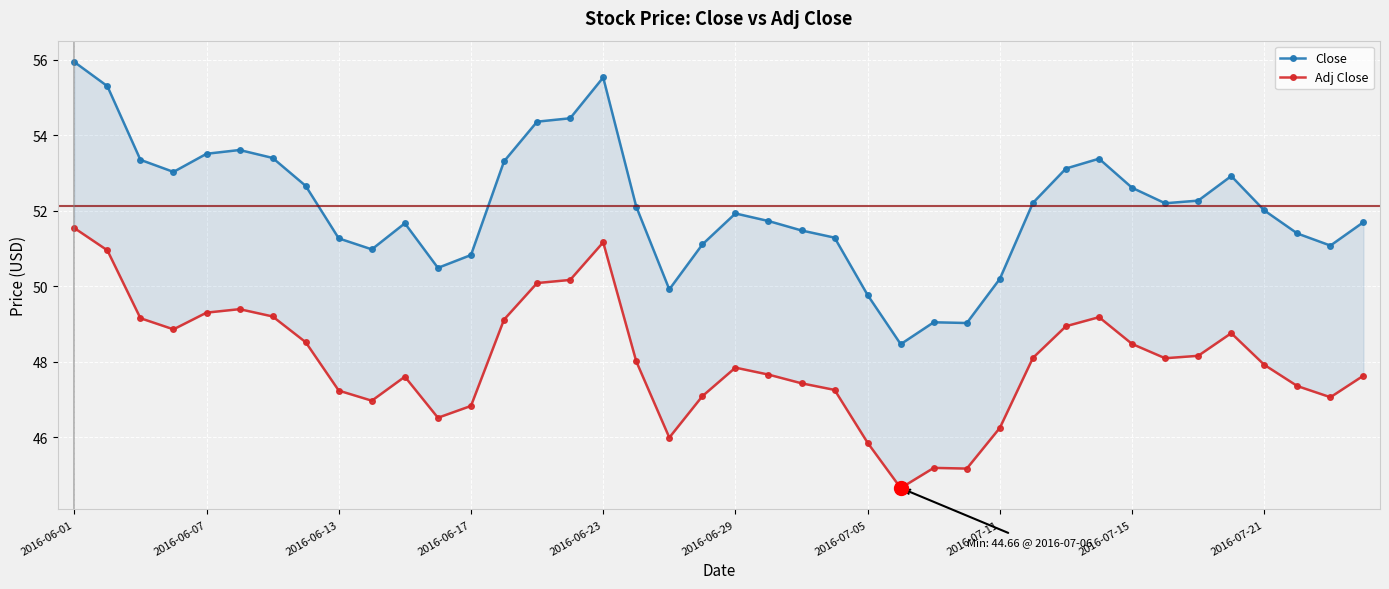

Reading left to right, what are all the values shown in this chart?

Close: 55.9	55.3	53.3	53.0	53.5	53.6	53.4	52.7	51.3	51.0	51.7	50.5	50.8	53.3	54.4	54.5	55.5	52.1	49.9	51.1	51.9	51.7	51.5	51.3	49.8	48.5	49.0	49.0	50.2	52.2	53.1	53.4	52.6	52.2	52.3	52.9	52.0	51.4	51.1	51.7
Adj Close: 51.5	51.0	49.2	48.9	49.3	49.4	49.2	48.5	47.2	47.0	47.6	46.5	46.8	49.1	50.1	50.2	51.2	48.0	46.0	47.1	47.8	47.7	47.4	47.3	45.9	44.7	45.2	45.2	46.3	48.1	48.9	49.2	48.5	48.1	48.2	48.8	47.9	47.4	47.1	47.6